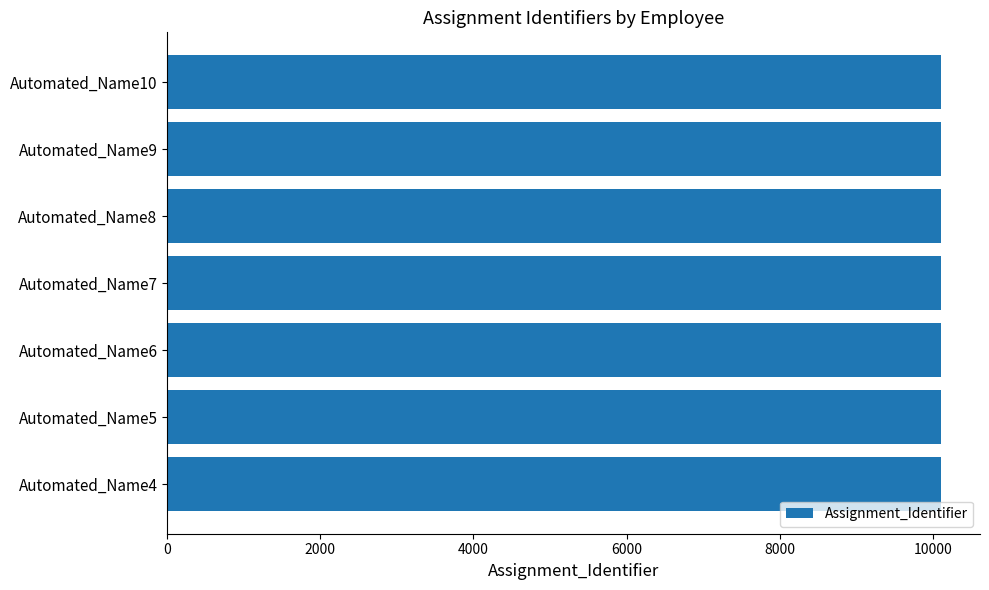

What is the minimum value shown in the chart?

10104